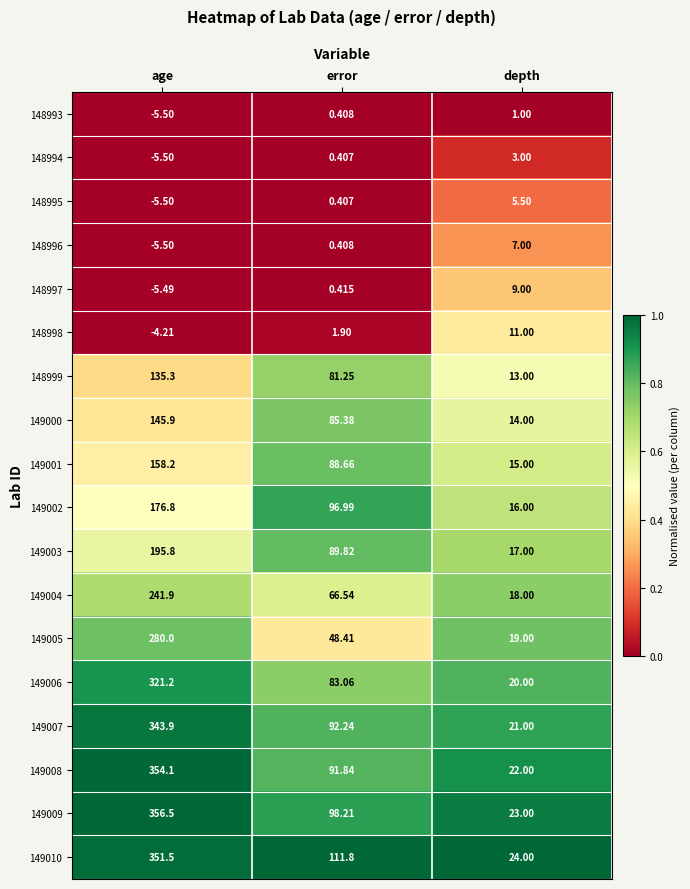

At which label is 148997 closest to 1?

error